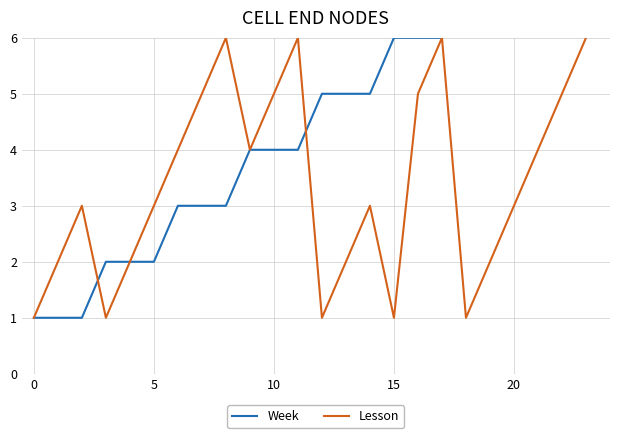

What is the maximum value for Lesson?

6